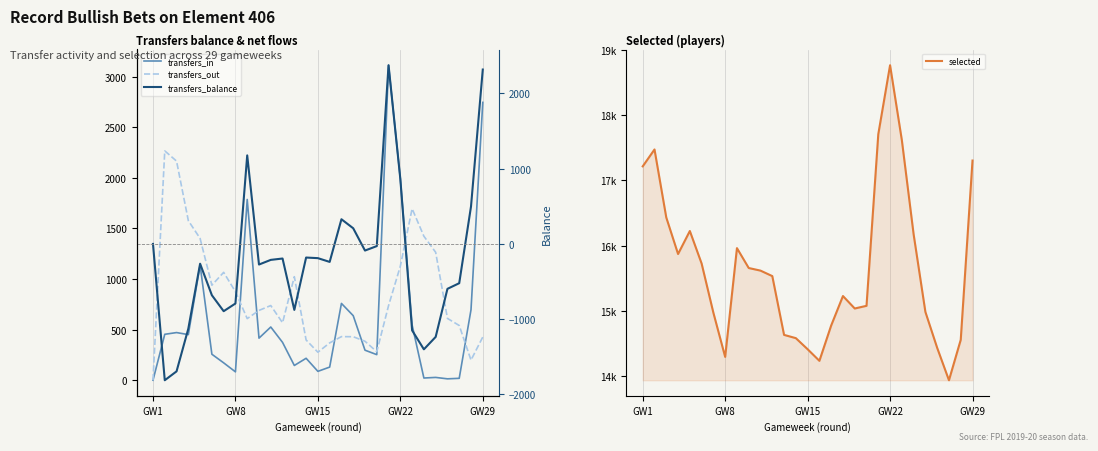

True or false: transfers_balance and transfers_in intersect in this chart.

False